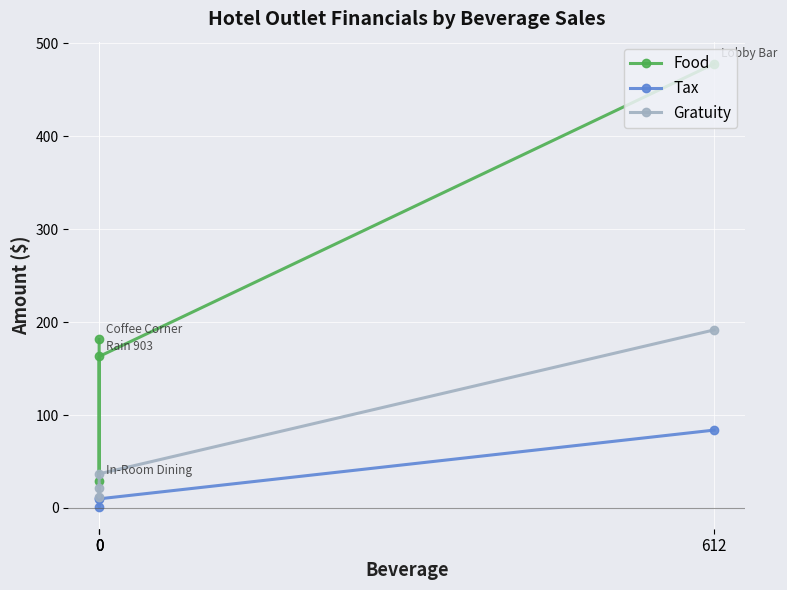

What is the difference between the second highest and minimum values in the Tax series?

9.6